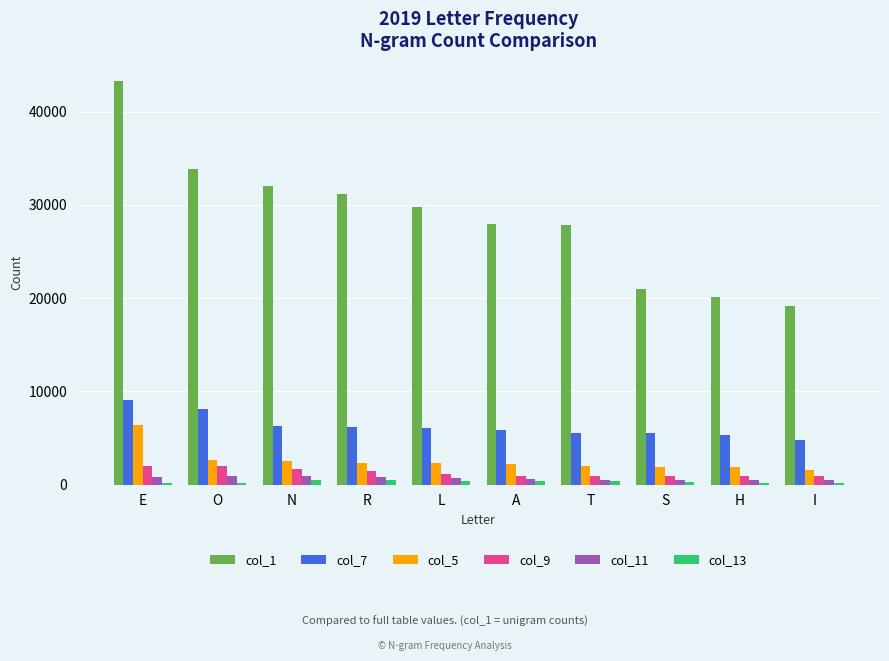

Rank the series by their maximum value, from lowest to highest.

col_13, col_11, col_9, col_5, col_7, col_1